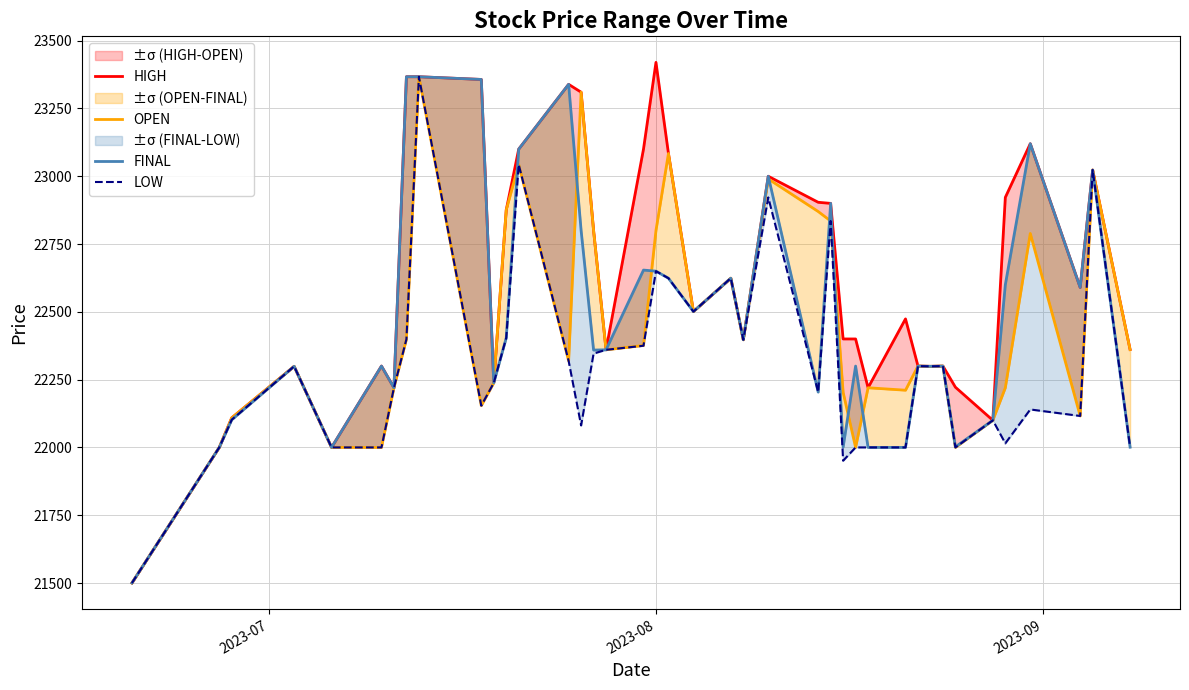

True or false: OPEN and LOW cross at least once.

False